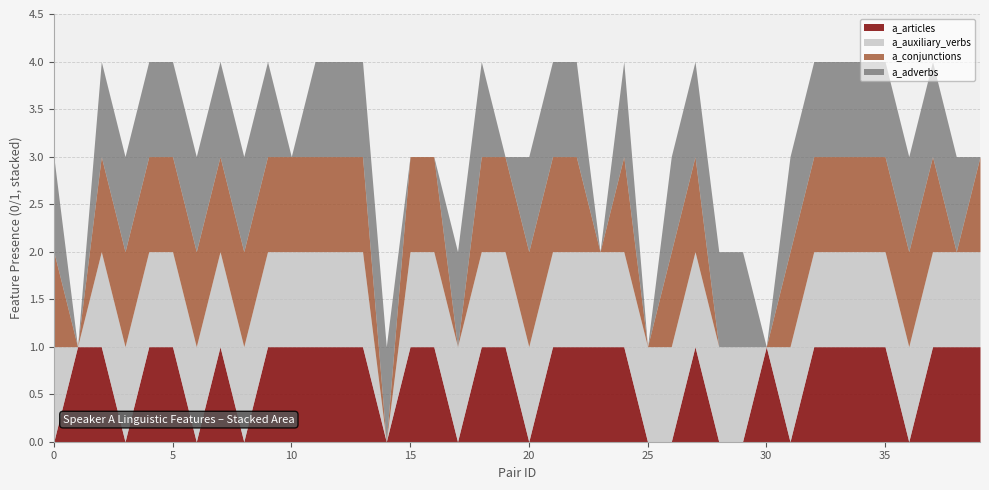

Reading left to right, list all the values displayed in this chart.

a_articles: 0	1	1	0	1	1	0	1	0	1	1	1	1	1	0	1	1	0	1	1	0	1	1	1	1	0	0	1	0	0	1	0	1	1	1	1	0	1	1	1
a_auxiliary_verbs: 1	0	1	1	1	1	1	1	1	1	1	1	1	1	0	1	1	1	1	1	1	1	1	1	1	1	1	1	1	1	0	1	1	1	1	1	1	1	1	1
a_conjunctions: 1	0	1	1	1	1	1	1	1	1	1	1	1	1	0	1	1	0	1	1	1	1	1	0	1	0	1	1	0	0	0	1	1	1	1	1	1	1	0	1
a_adverbs: 1	0	1	1	1	1	1	1	1	1	0	1	1	1	1	0	0	1	1	0	1	1	1	0	1	0	1	1	1	1	0	1	1	1	1	1	1	1	1	0